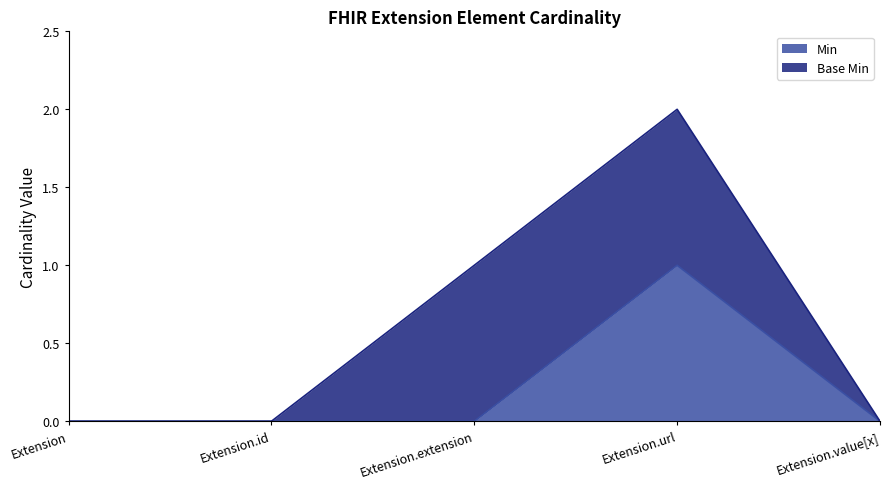

The value at Extension is 0. True or false?

True